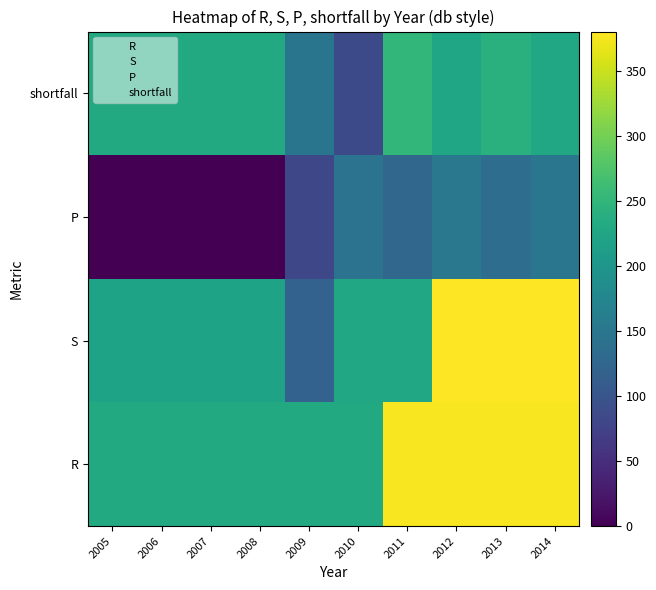

How many data points does each series have?

10